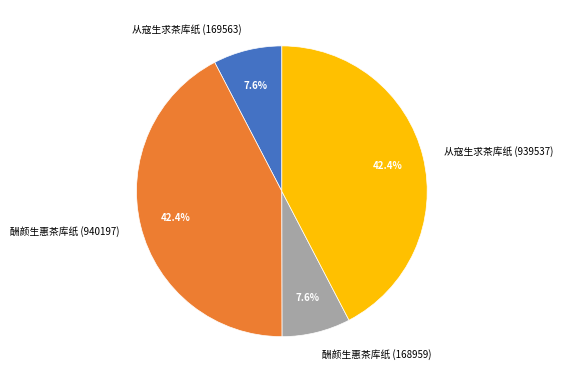

What percentage is NOT represented by 从寇生求茶库纸 (169563)?

92.4%